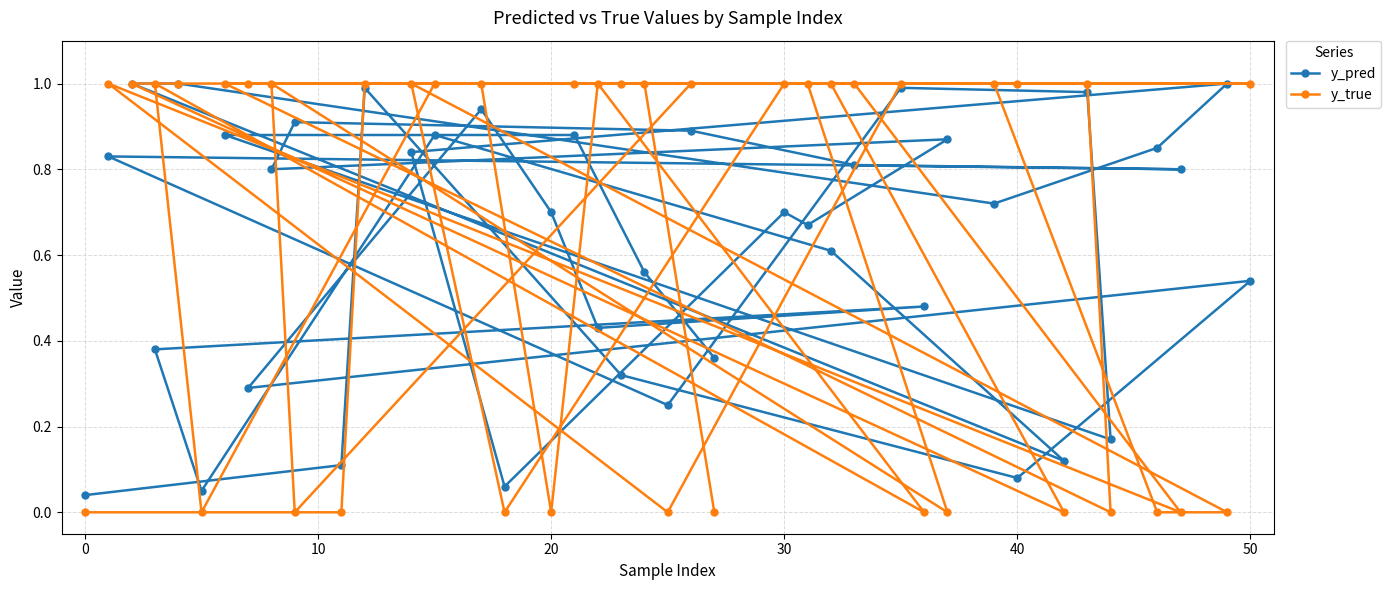

Which series has the widest spread of values?

y_true